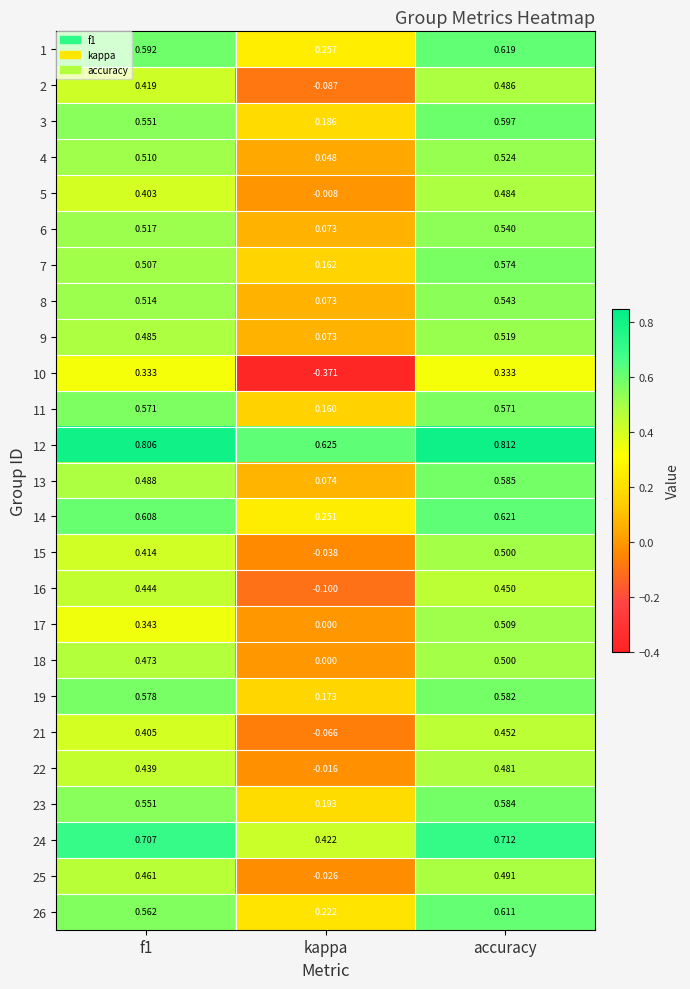

At which label does 3 reach its peak?

accuracy